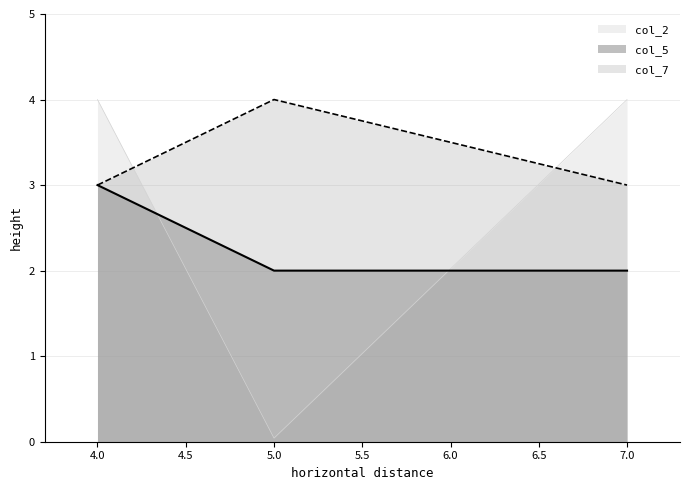

The col_5 series shows 2.0 at 5.0. True or false?

True